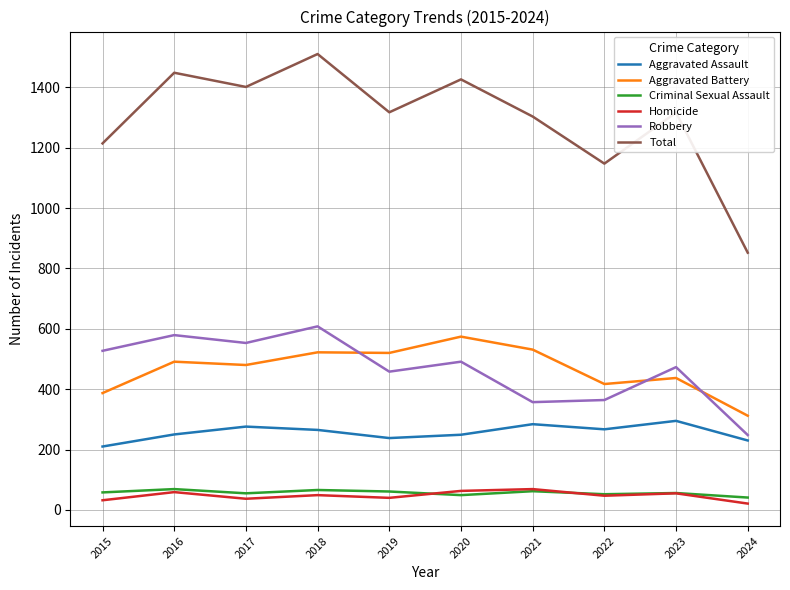

Read the Aggravated Assault value at 2022.

267